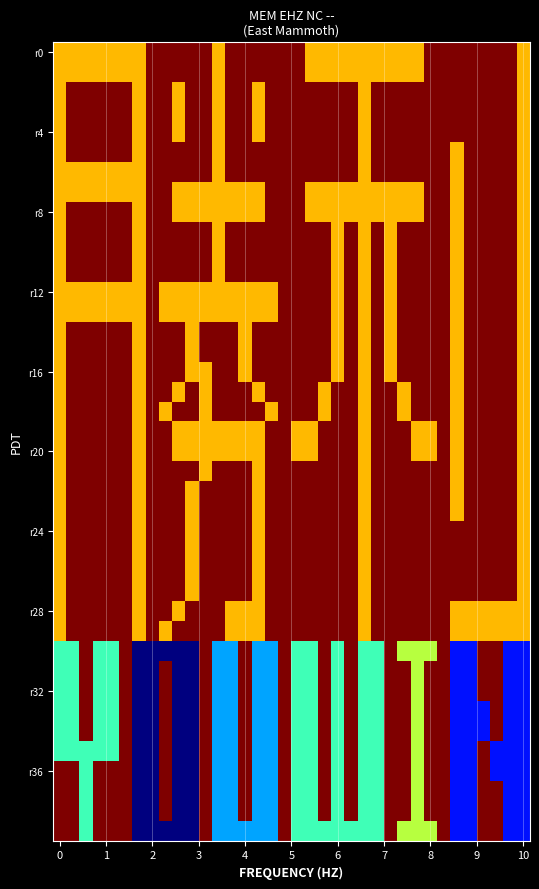

Count the number of categories in the chart.

36